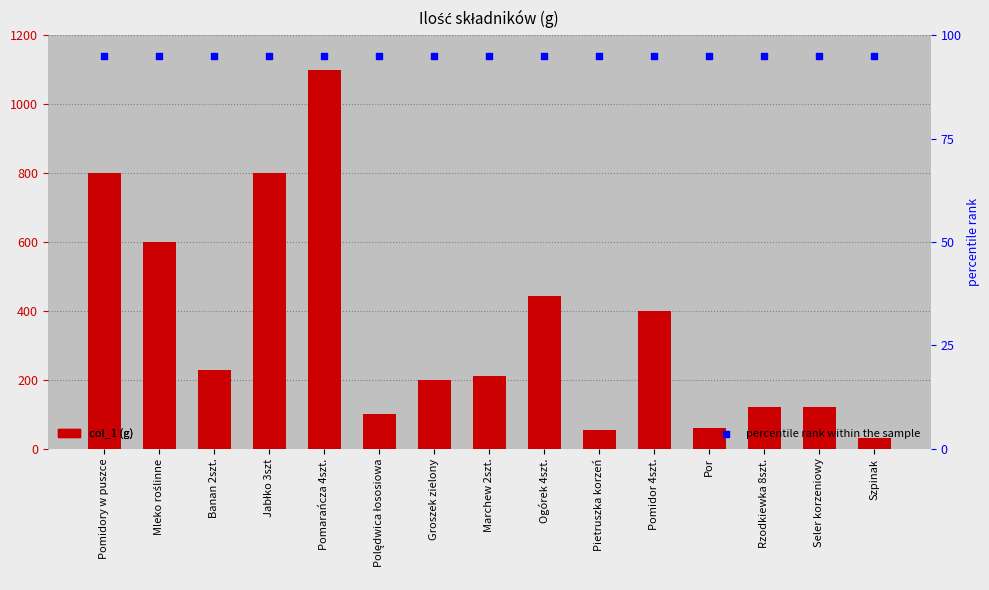

Which series contains the highest Y value?

col_1